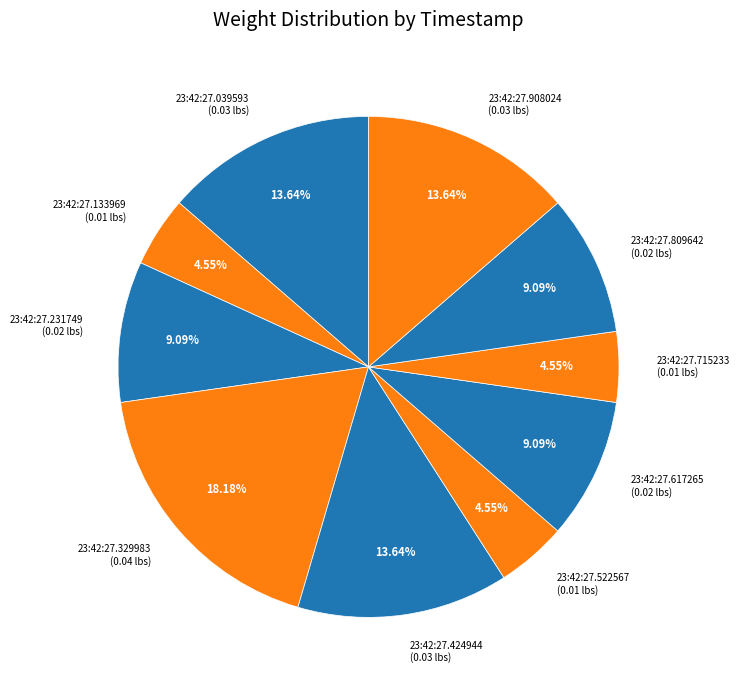

To the nearest percent, what is the difference between the largest and smallest slice percentages?

14%